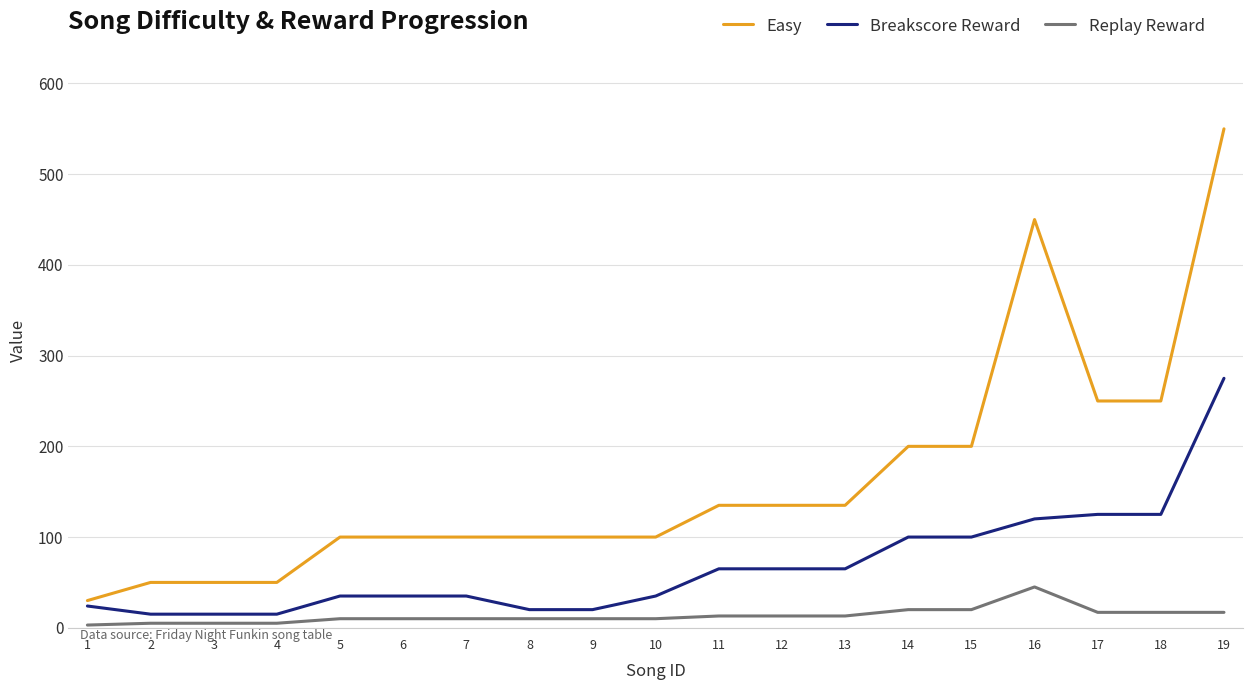

What is the difference between the maximum and minimum values in the Easy series?

520